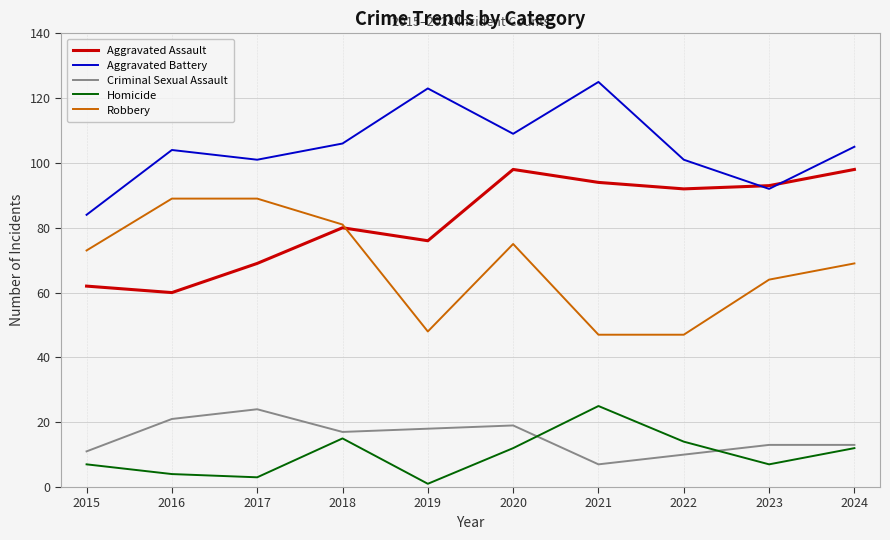

Is it true that Robbery equals 44 at 2023?

False